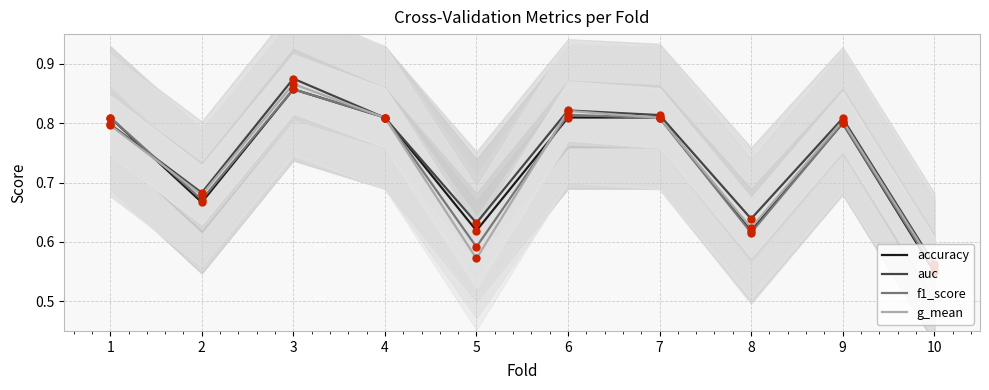

Is the value of g_mean at 9 greater than the value of f1_score at 5?

Yes